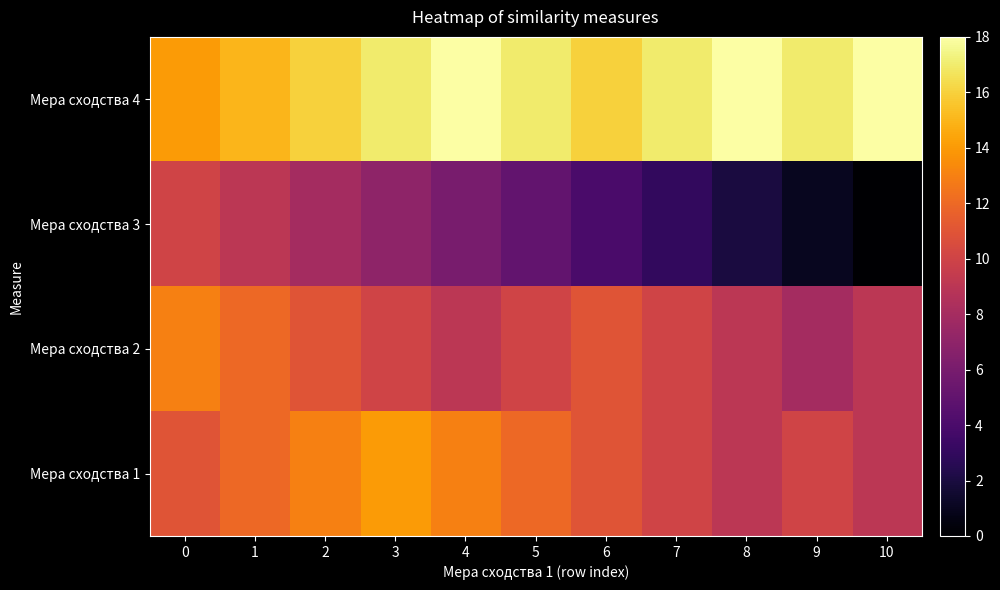

What is the spread (max minus min) of values at 0?

4